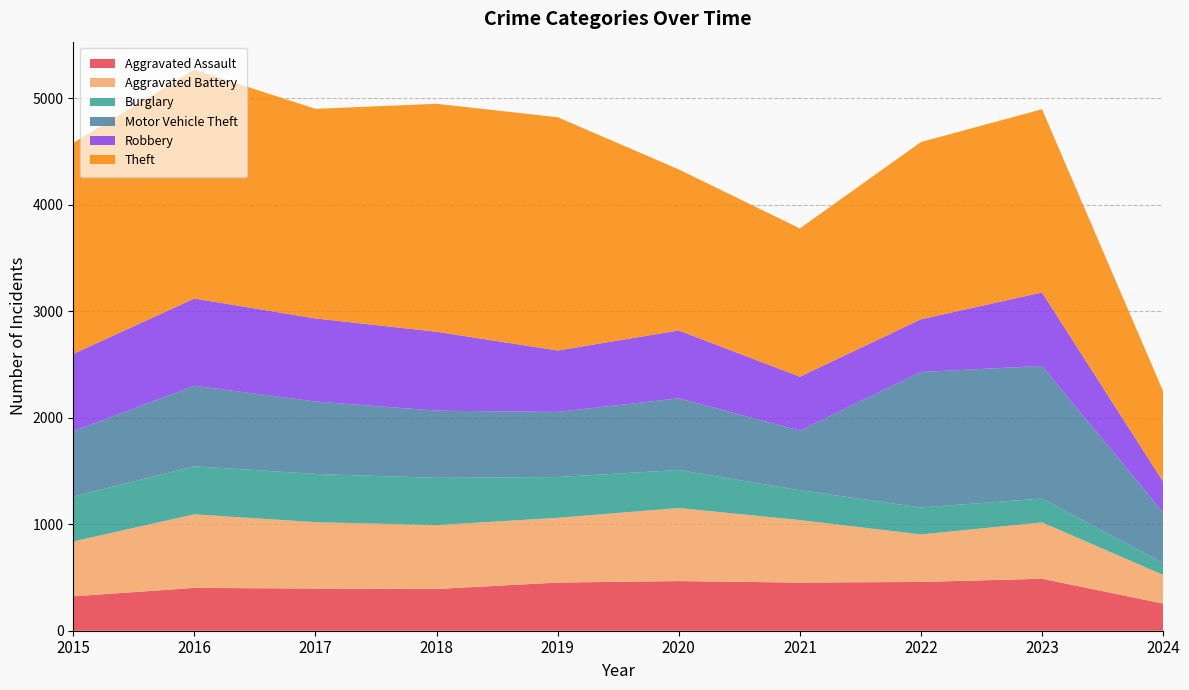

Reading left to right, transcribe all the data shown in this chart.

Aggravated Assault: 323	402	396	392	452	466	452	458	488	255
Aggravated Battery: 515	691	623	600	608	686	587	446	529	269
Burglary: 421	451	453	443	383	357	280	253	224	112
Motor Vehicle Theft: 614	756	680	631	611	673	560	1272	1245	473
Robbery: 726	819	780	741	577	637	506	495	690	291
Theft: 1981	2148	1968	2140	2190	1512	1392	1664	1720	849